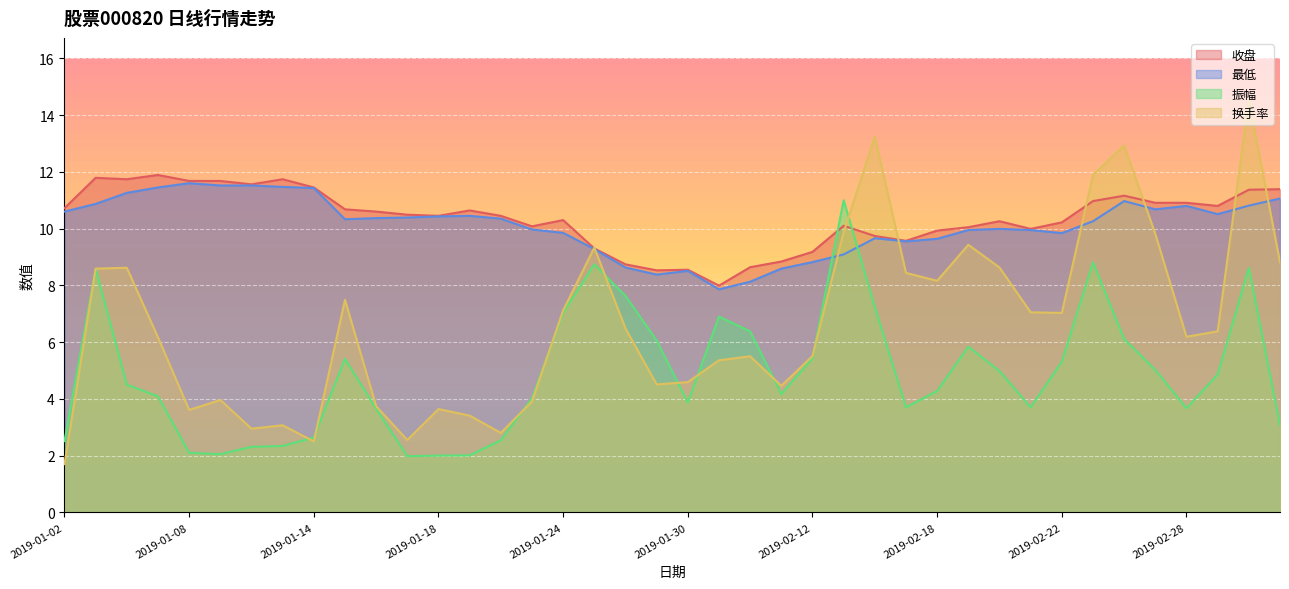

Between 2019-01-18 and 2019-02-22, which series saw the biggest shift?

换手率